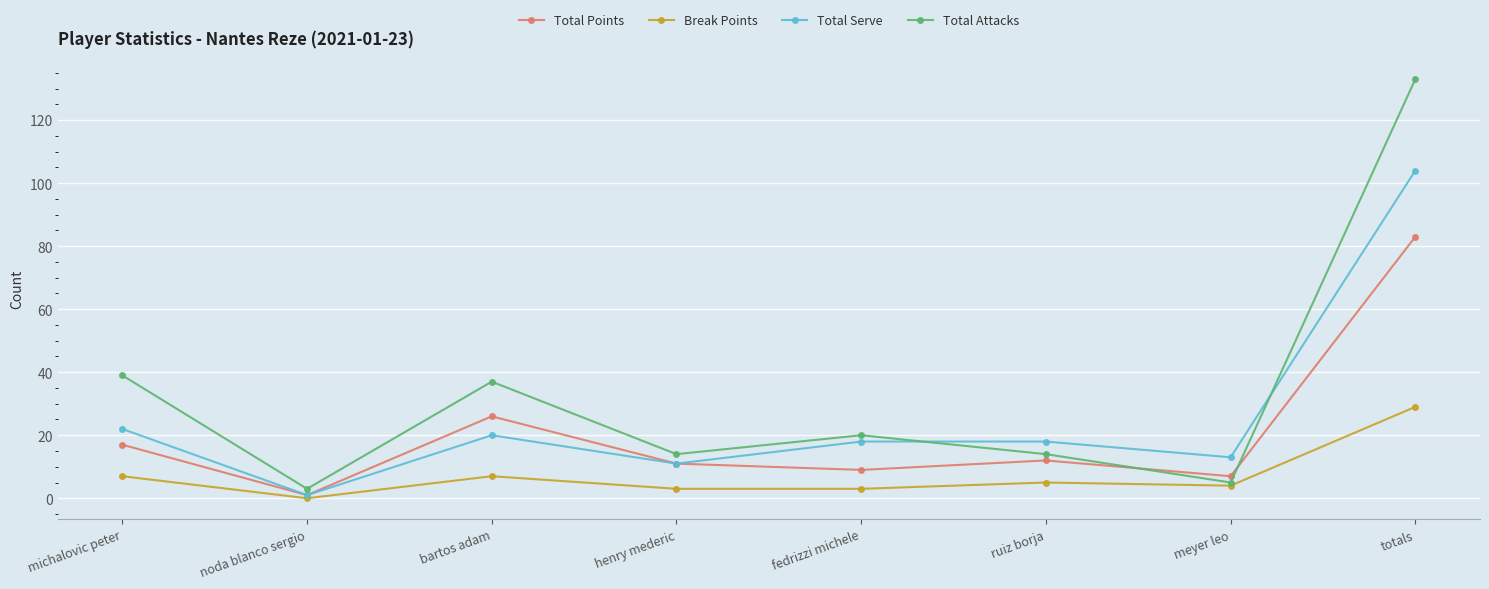

What are all the series names shown in the legend?

Total Points, Break Points, Total Serve, Total Attacks